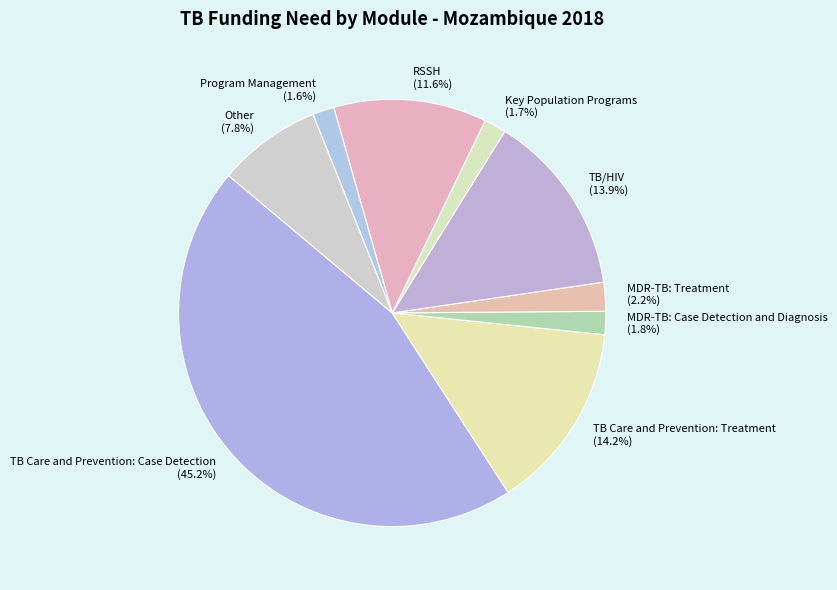

To the nearest percent, what is the average slice percentage?

11%